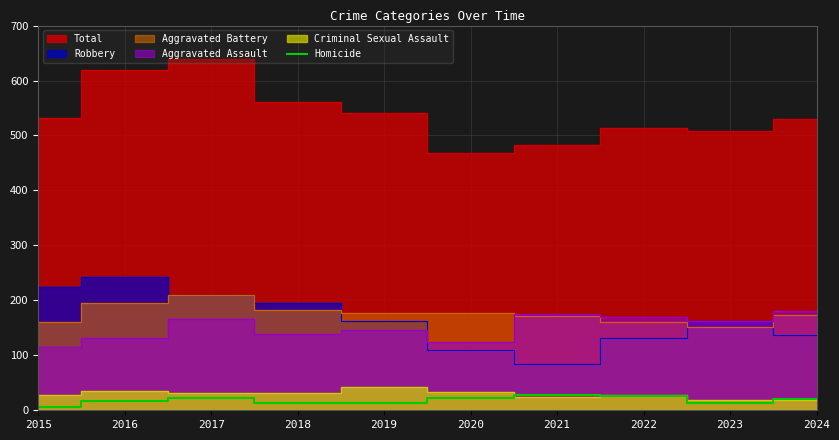

Reading right to left, list all the values displayed in this chart.

20	13	26	27	23	13	14	22	16	6